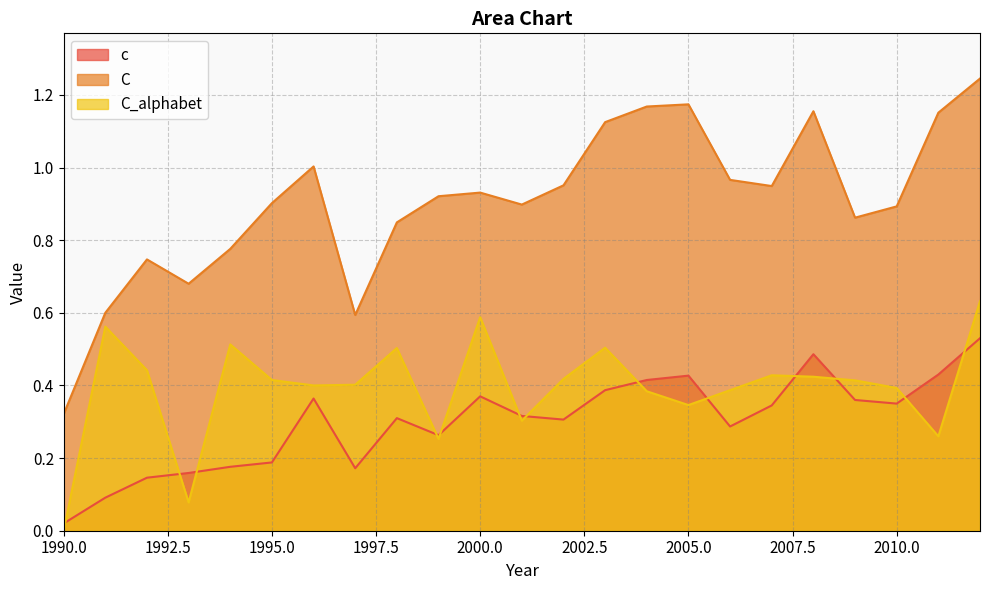

True or false: c has more than 1 interior local peaks.

True